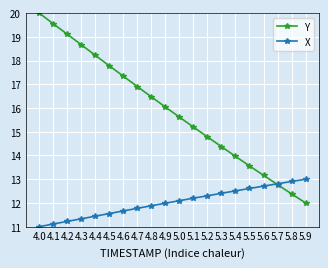

What are all the series names shown in the legend?

Y, X